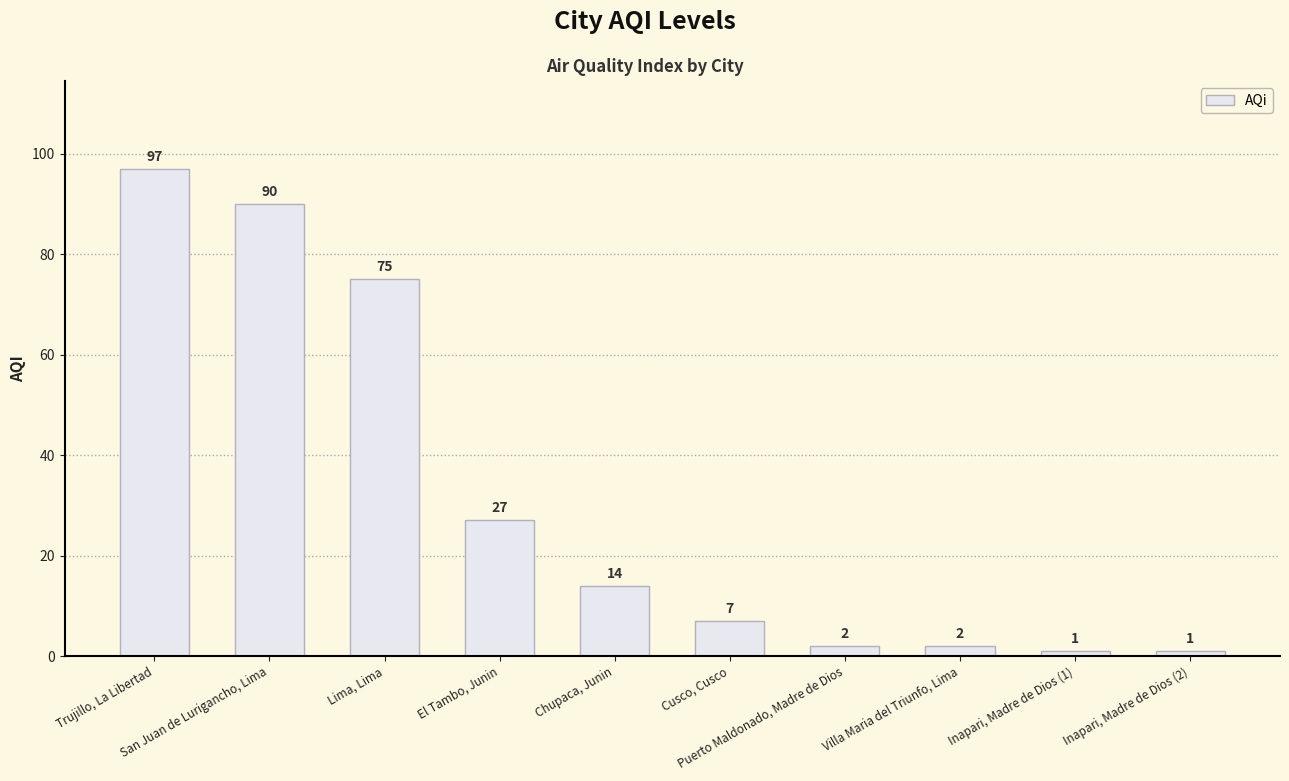

Which label corresponds to the largest value in the chart?

Trujillo, La Libertad